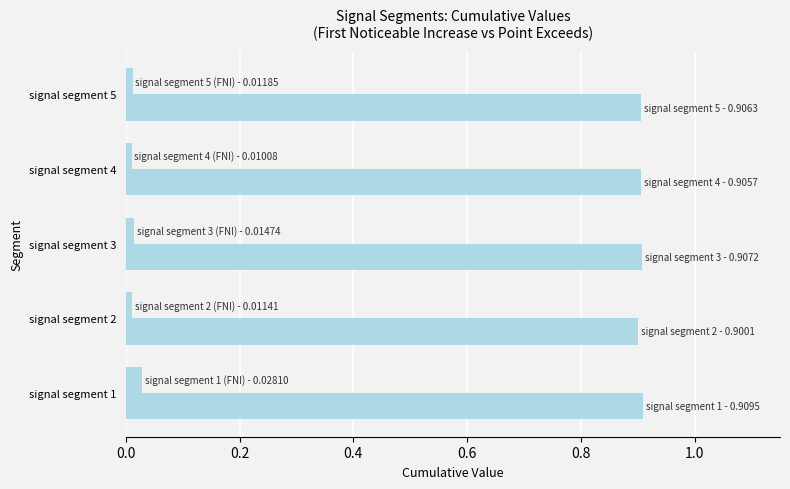

How many categories are shown in the chart?

5